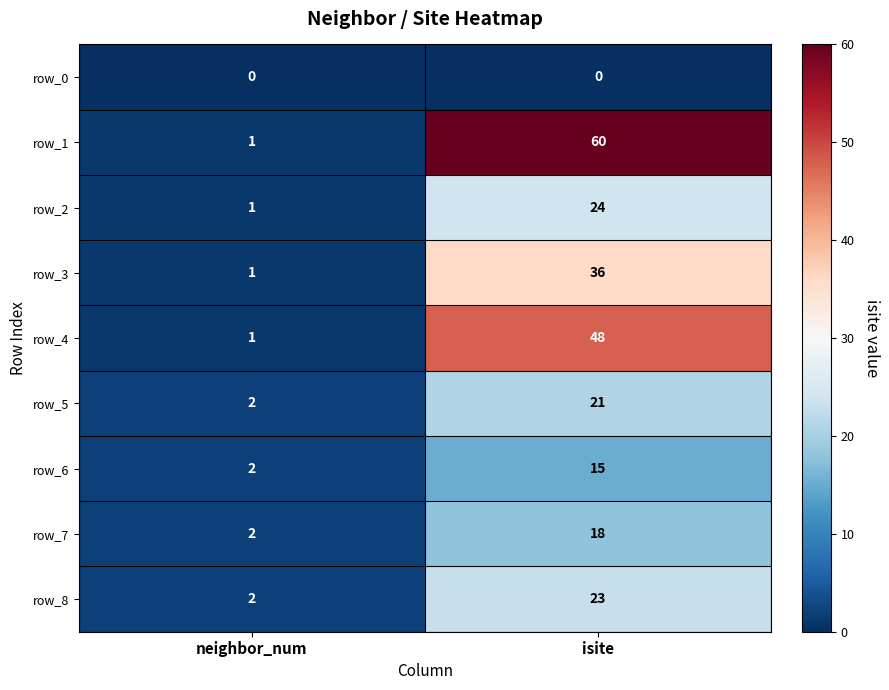

Rank the categories by row_5 value from lowest to highest.

neighbor_num, isite